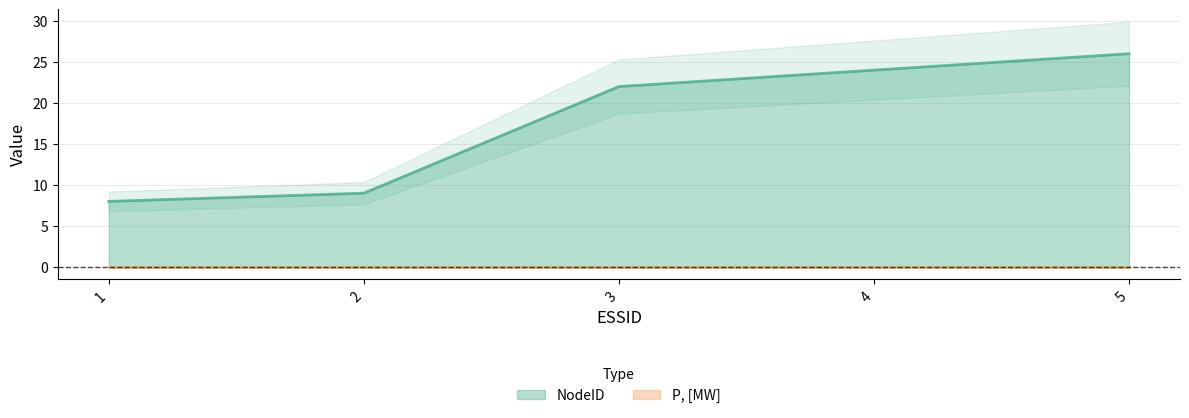

What is the minimum value shown in the chart?

8